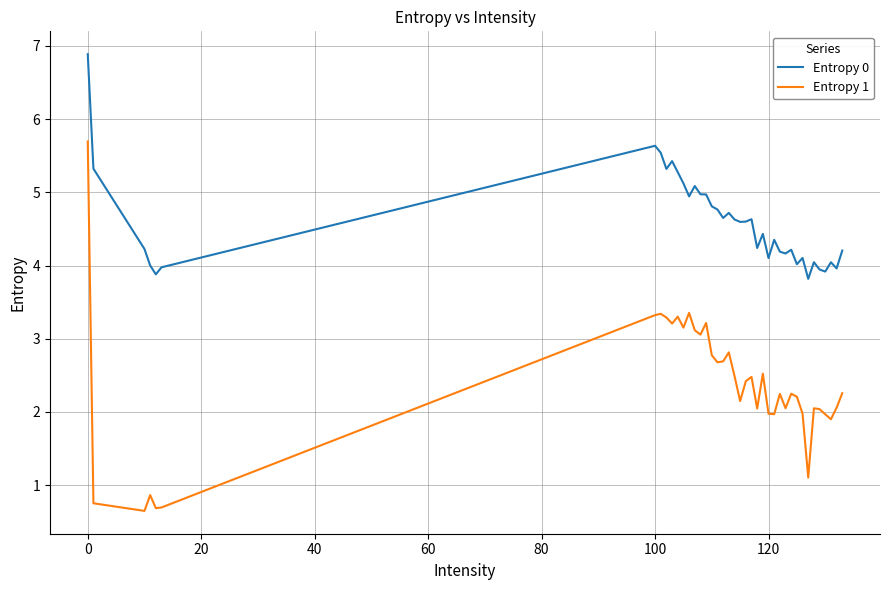

What is the difference between the maximum and minimum values in the Entropy 0 series?

3.1